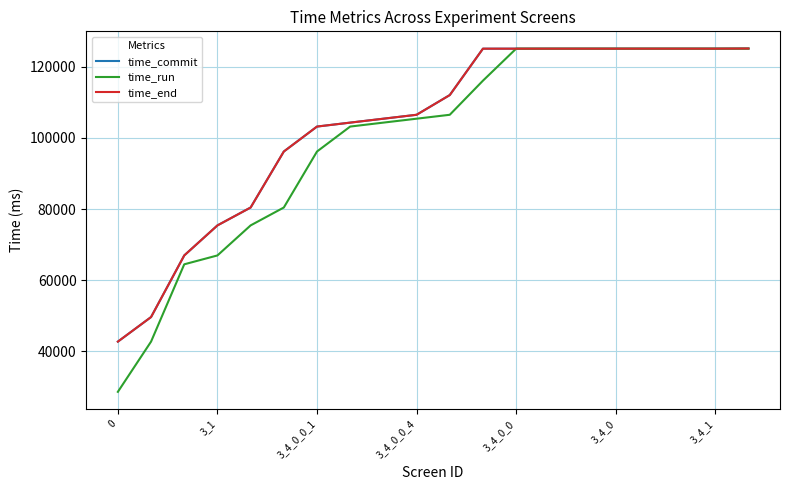

What is the lowest value of the time_run series?

28632.4